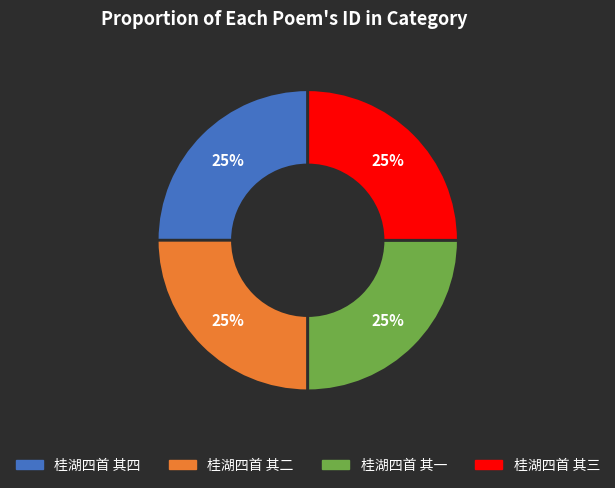

To the nearest percent, what is the combined percentage of 桂湖四首 其二 and 桂湖四首 其四?

50%